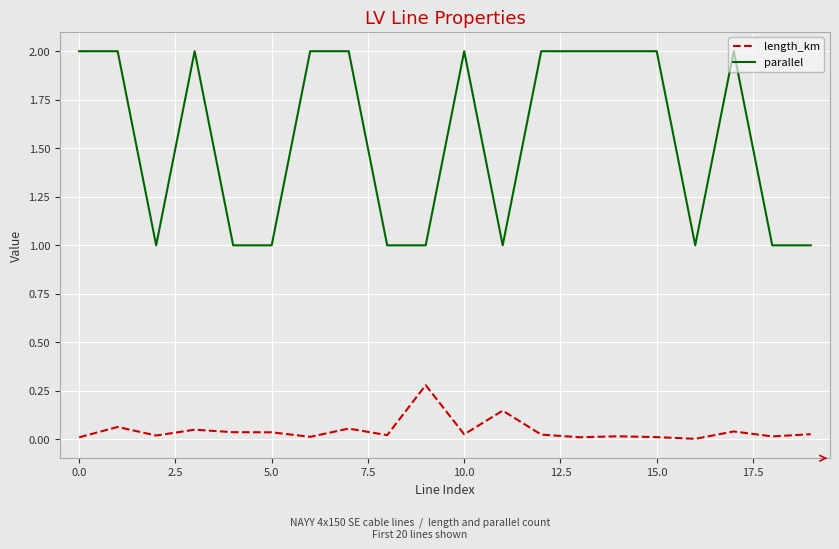

What is the difference between the maximum and minimum values in the length_km series?

0.3